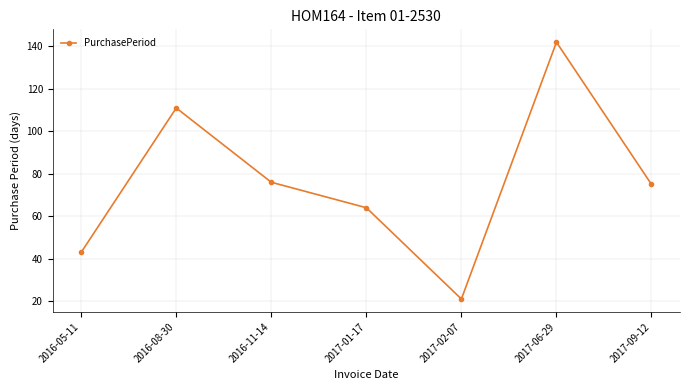

What is the difference between the maximum and minimum values?

121